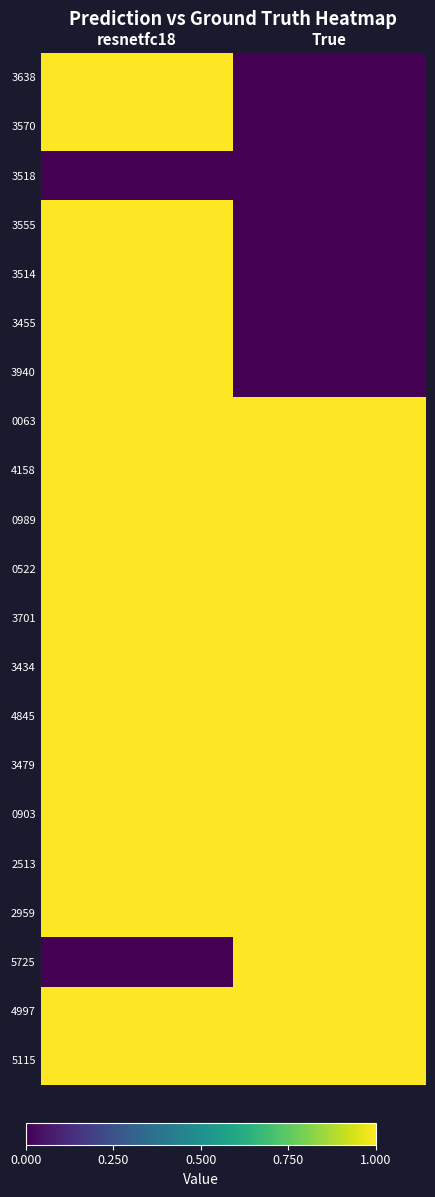

Reading left to right, extract all data points from this chart.

3638: resnetfc18=1	True=0
3570: resnetfc18=1	True=0
3518: resnetfc18=0	True=0
3555: resnetfc18=1	True=0
3514: resnetfc18=1	True=0
3455: resnetfc18=1	True=0
3940: resnetfc18=1	True=0
0063: resnetfc18=1	True=1
4158: resnetfc18=1	True=1
0989: resnetfc18=1	True=1
0522: resnetfc18=1	True=1
3701: resnetfc18=1	True=1
3434: resnetfc18=1	True=1
4845: resnetfc18=1	True=1
3479: resnetfc18=1	True=1
0903: resnetfc18=1	True=1
2513: resnetfc18=1	True=1
2959: resnetfc18=1	True=1
5725: resnetfc18=0	True=1
4997: resnetfc18=1	True=1
5115: resnetfc18=1	True=1